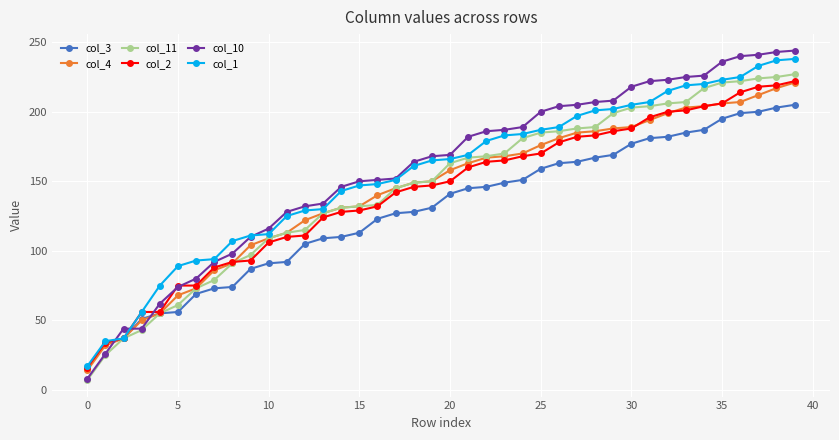

Which series has the largest range (max minus min)?

col_10